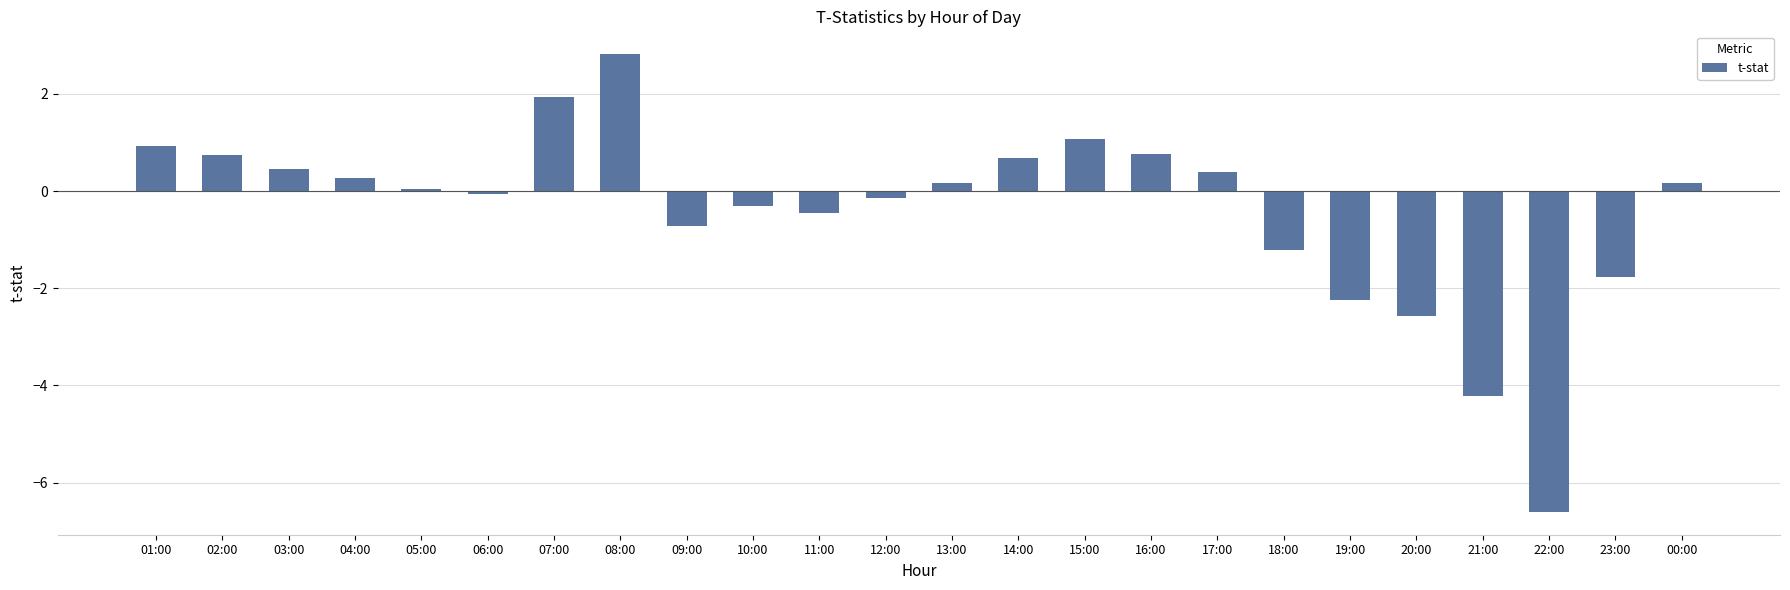

Count the number of values greater than 0.

13